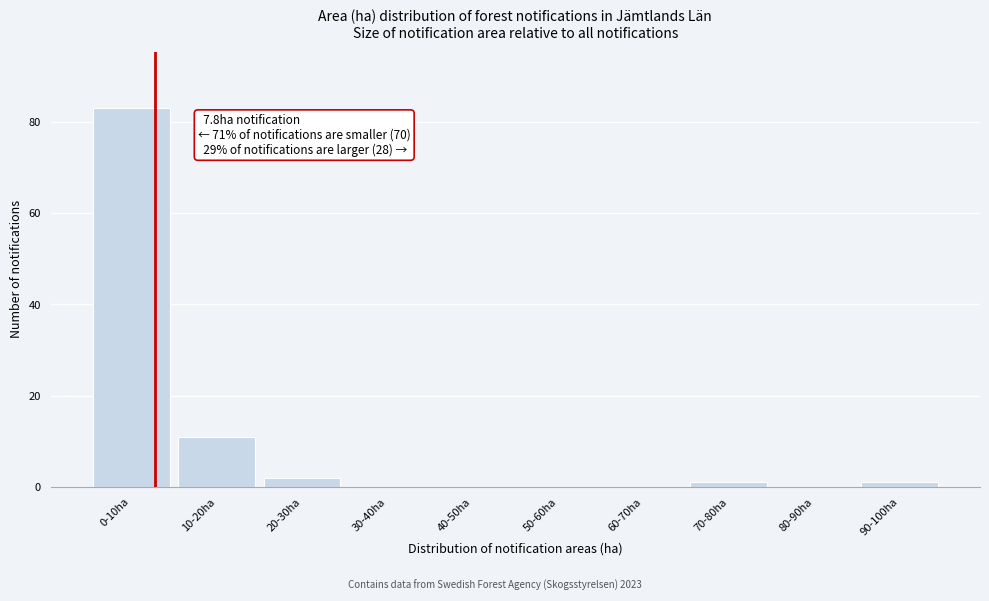

Reading left to right, extract all data points from this chart.

0-10ha=83	10-20ha=11	20-30ha=2	30-40ha=0	40-50ha=0	50-60ha=0	60-70ha=0	70-80ha=1	80-90ha=0	90-100ha=1